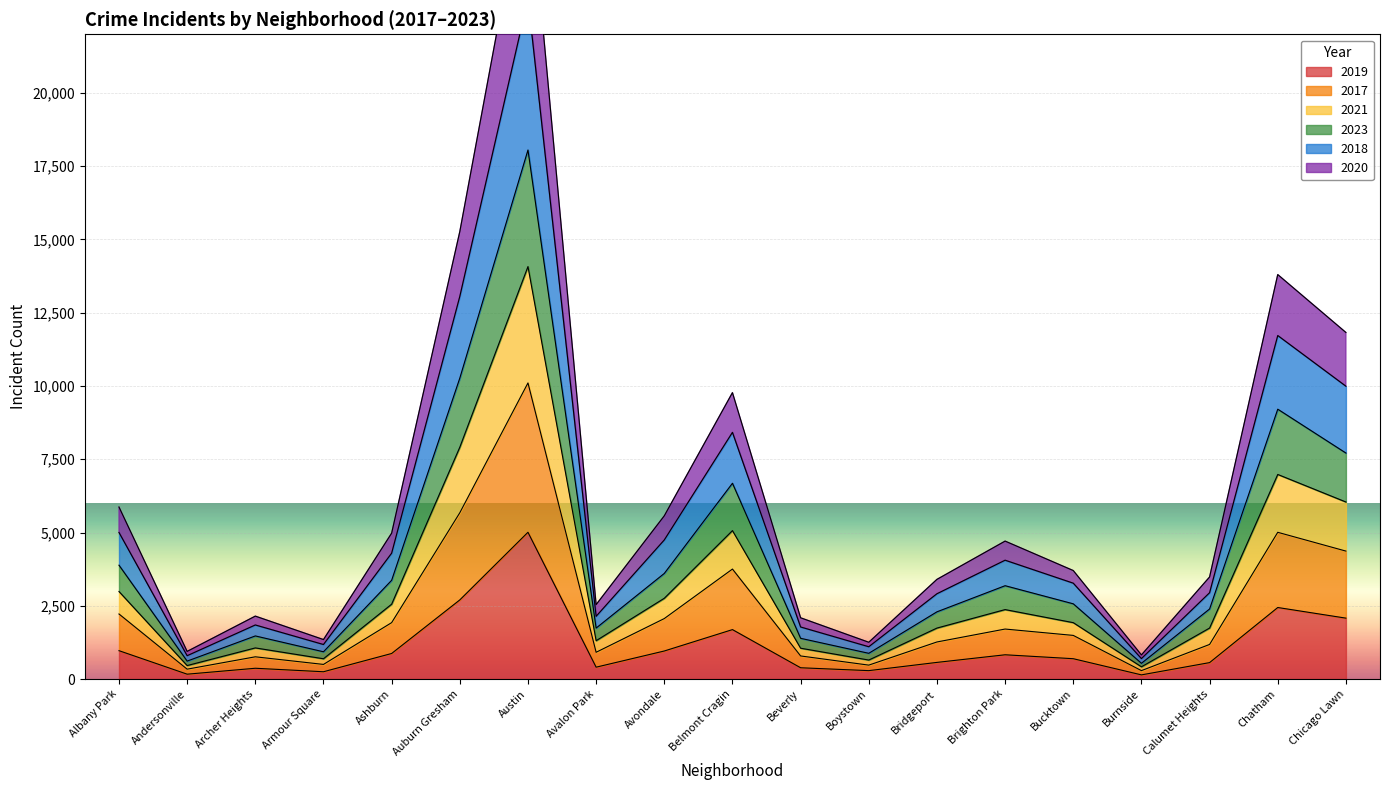

How many values in the 2019 series exceed 694?

9